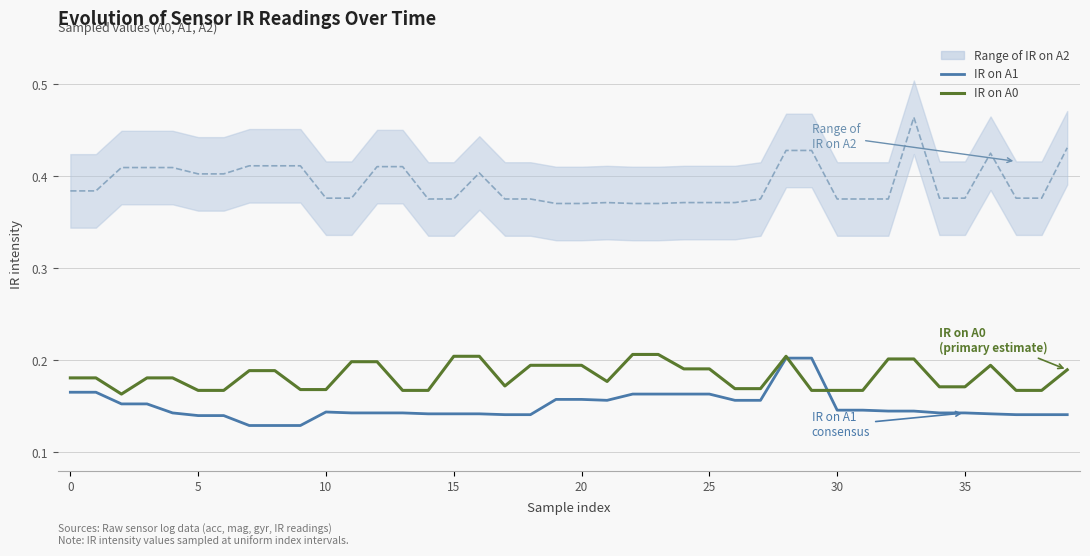

True or false: IR on A1 and IR on A0 cross at least once.

True